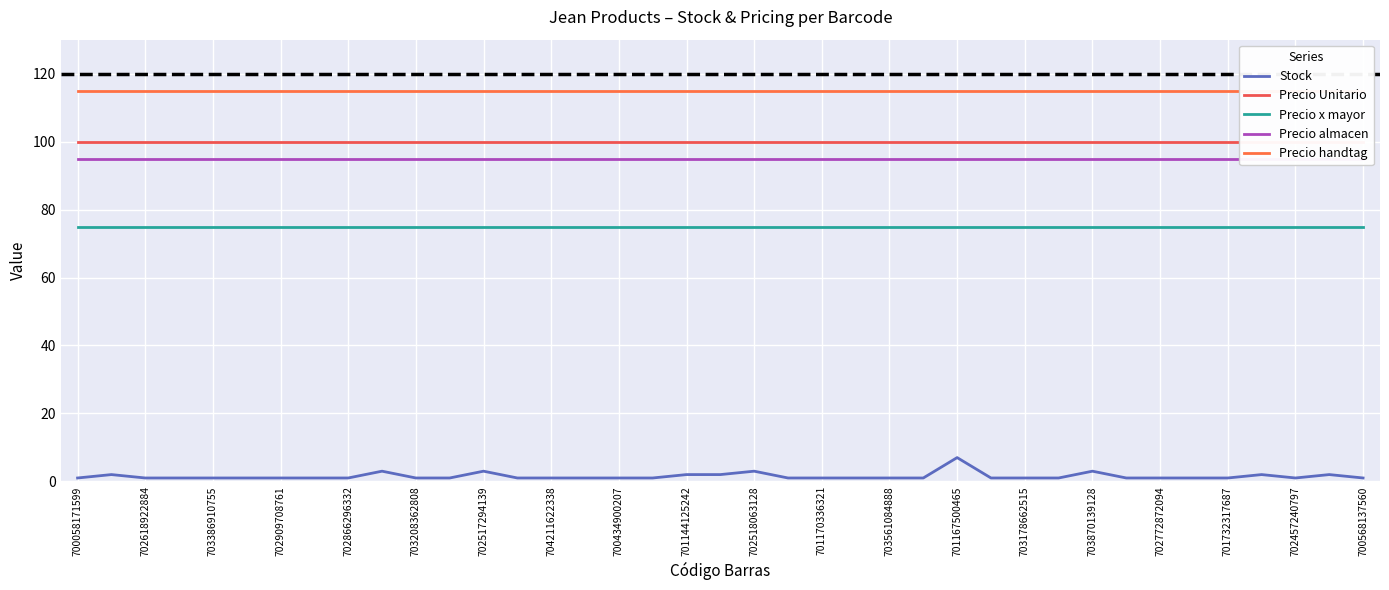

What are all the series names shown in the legend?

Stock, Precio Unitario, Precio x mayor, Precio almacen, Precio handtag